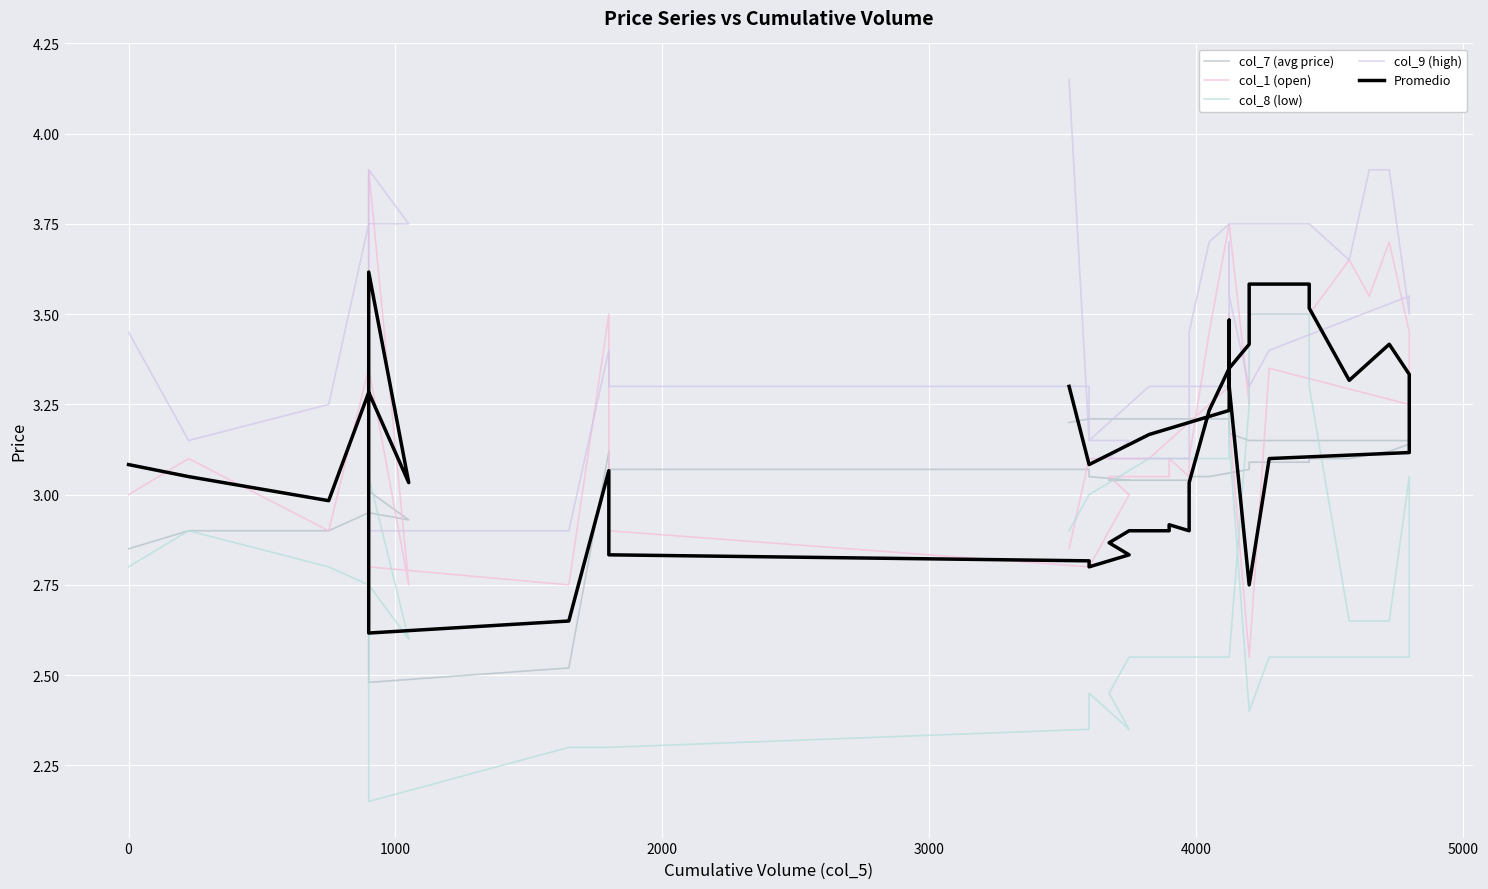

What is the average value of the col_7 (avg price) series?

3.0